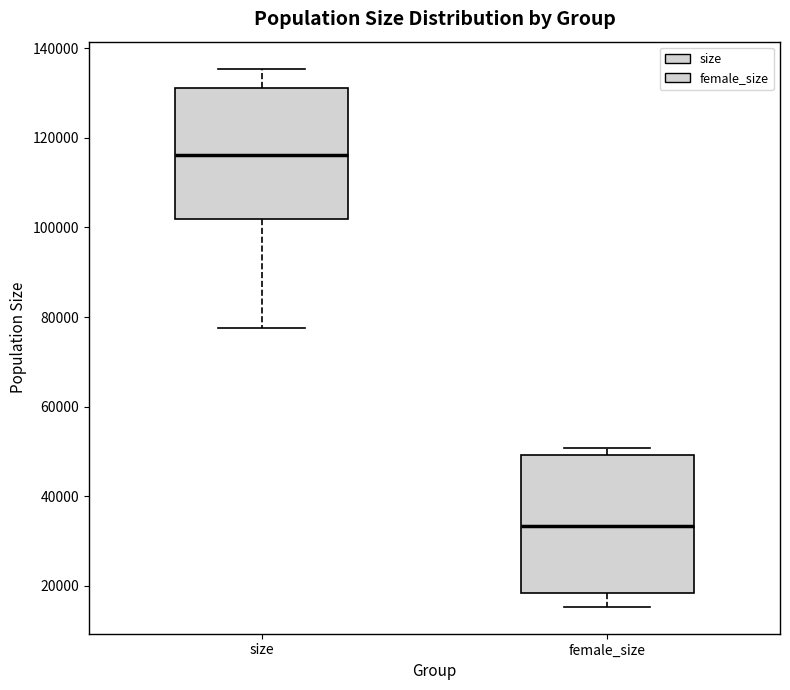

Reading left to right, read every box against the y-axis: the position of its median line, the range the box covers, and the ends of its whiskers. The values are not printed on the chart, so give them approximately, as read against the axis.

size: median 116000, box 102000 to 132000, whiskers 78000 to 136000
female_size: median 34000, box 18000 to 50000, whiskers 16000 to 50000 (just above the box's upper edge)